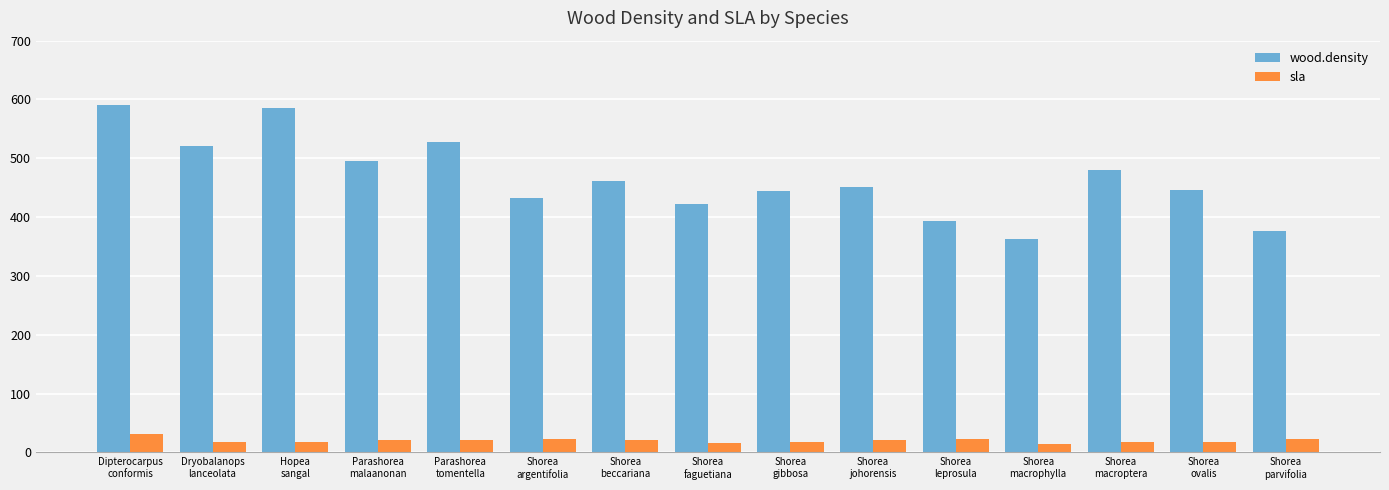

What is the total value across all series at Shorea
leprosula?

416.5